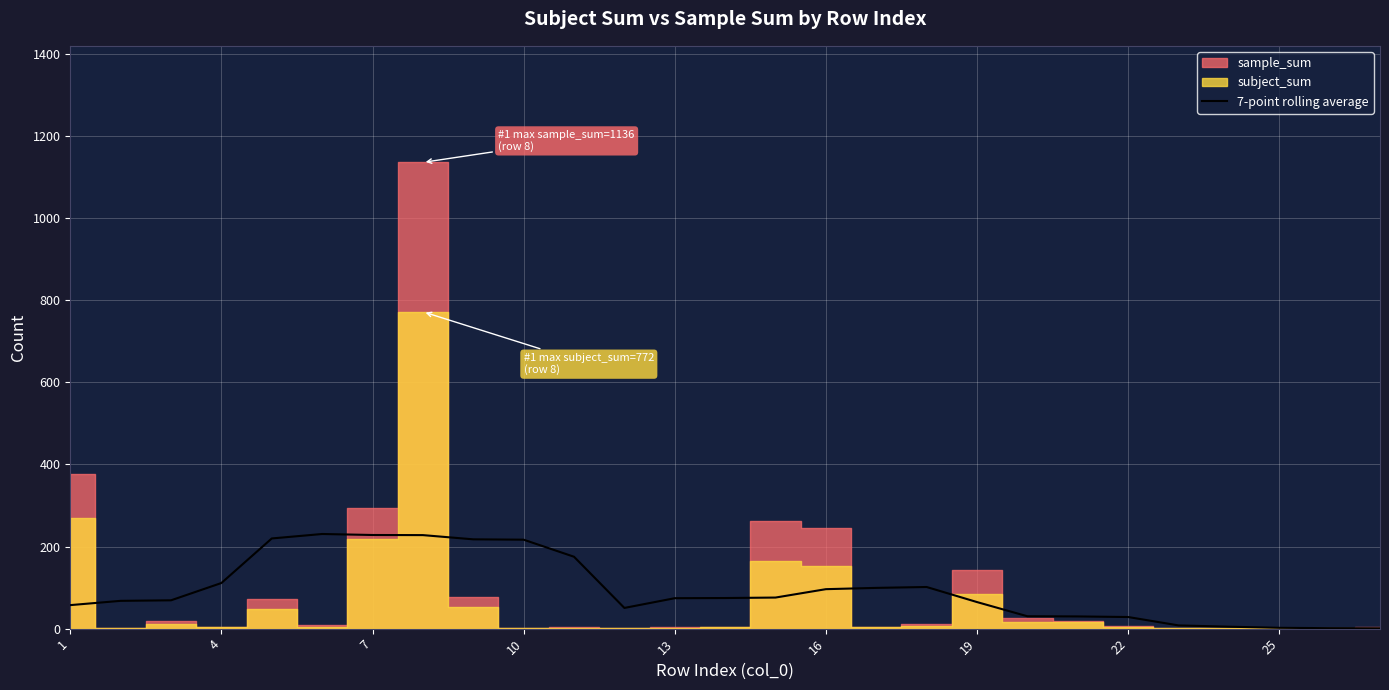

Which has a higher value, 16 or 19?

16